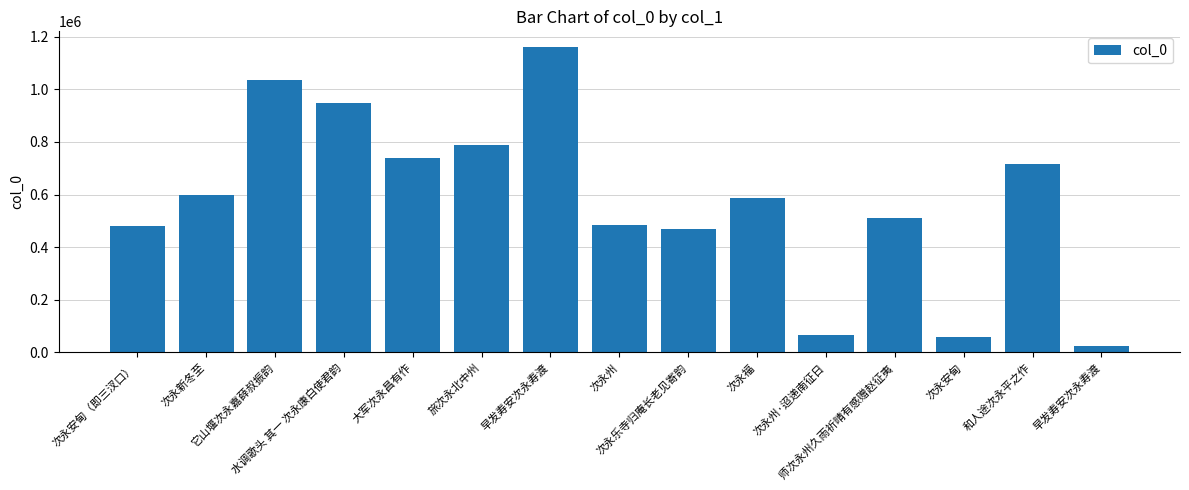

What is the value of the 10th bar from the left?

586860